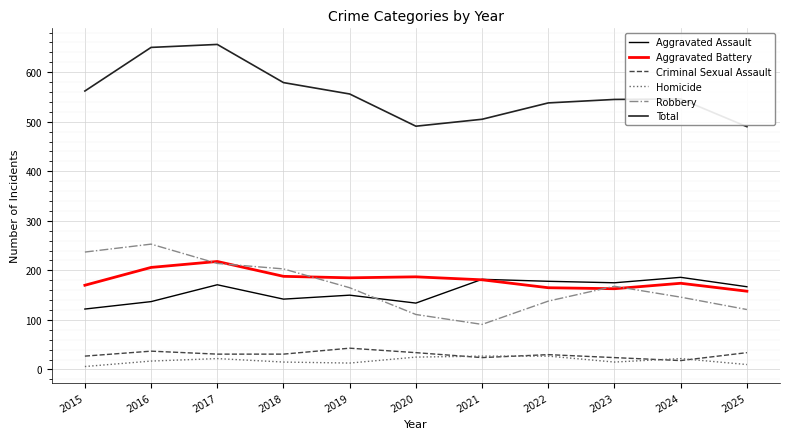

True or false: Total and Homicide intersect in this chart.

False